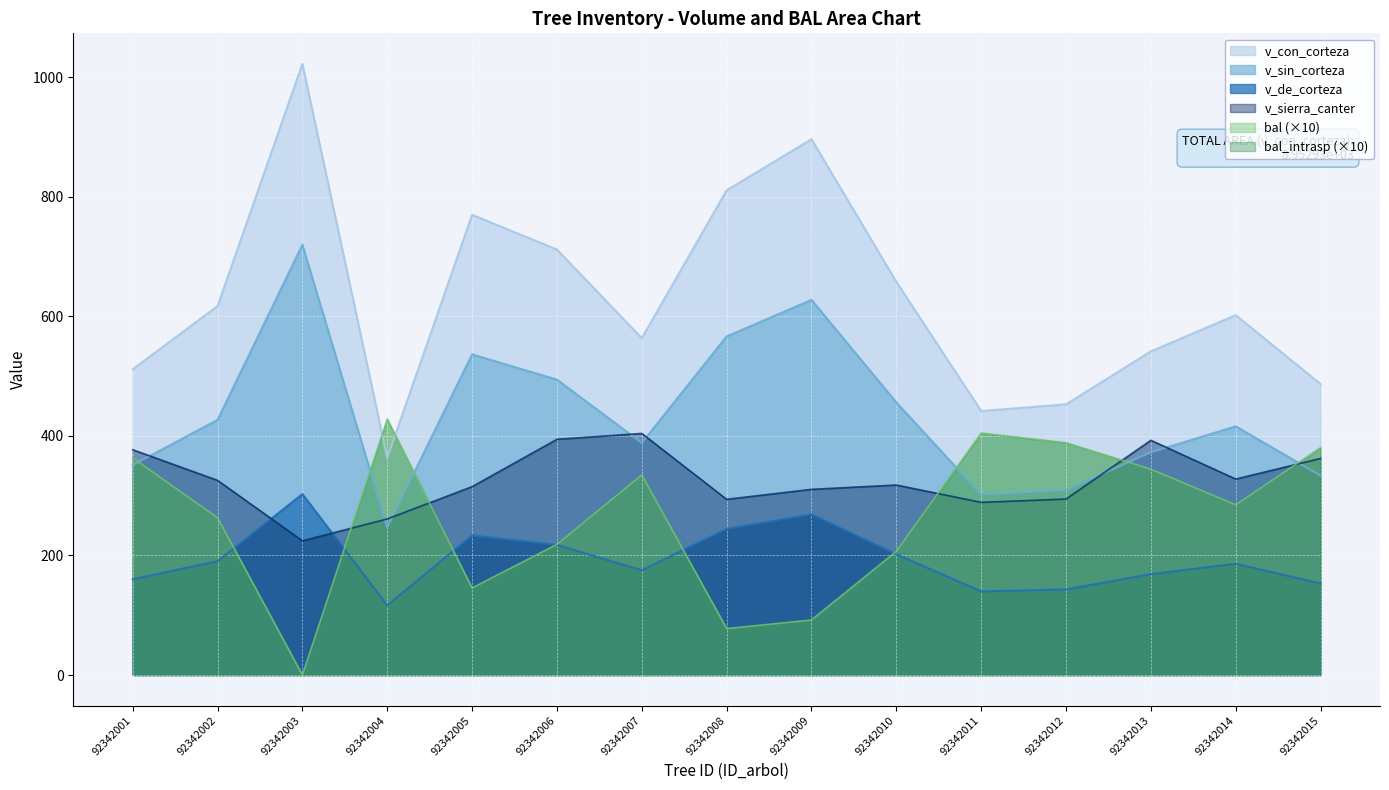

Count the number of data series in this chart.

5